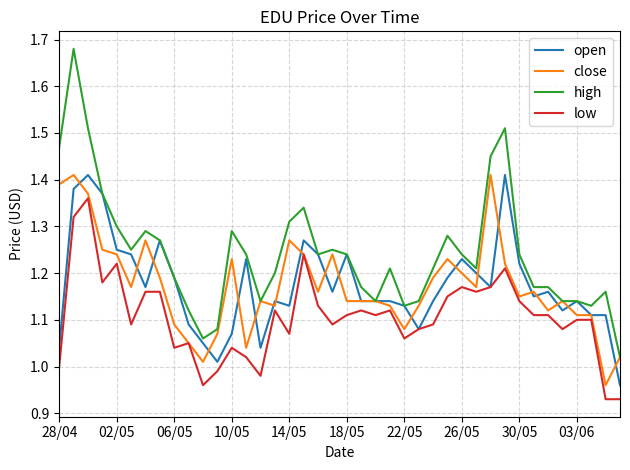

True or false: low and high cross at least once.

False